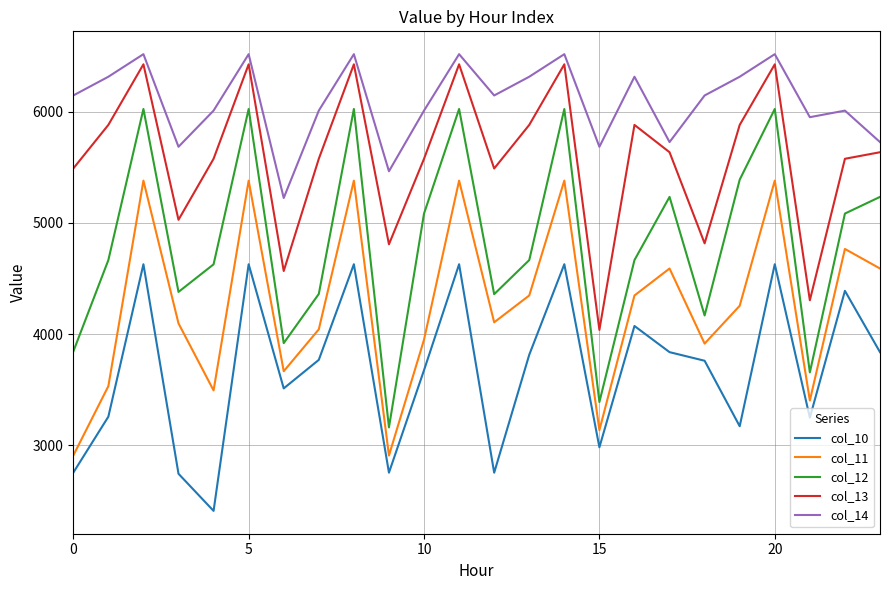

How many interior local peaks does the col_14 series have?

8